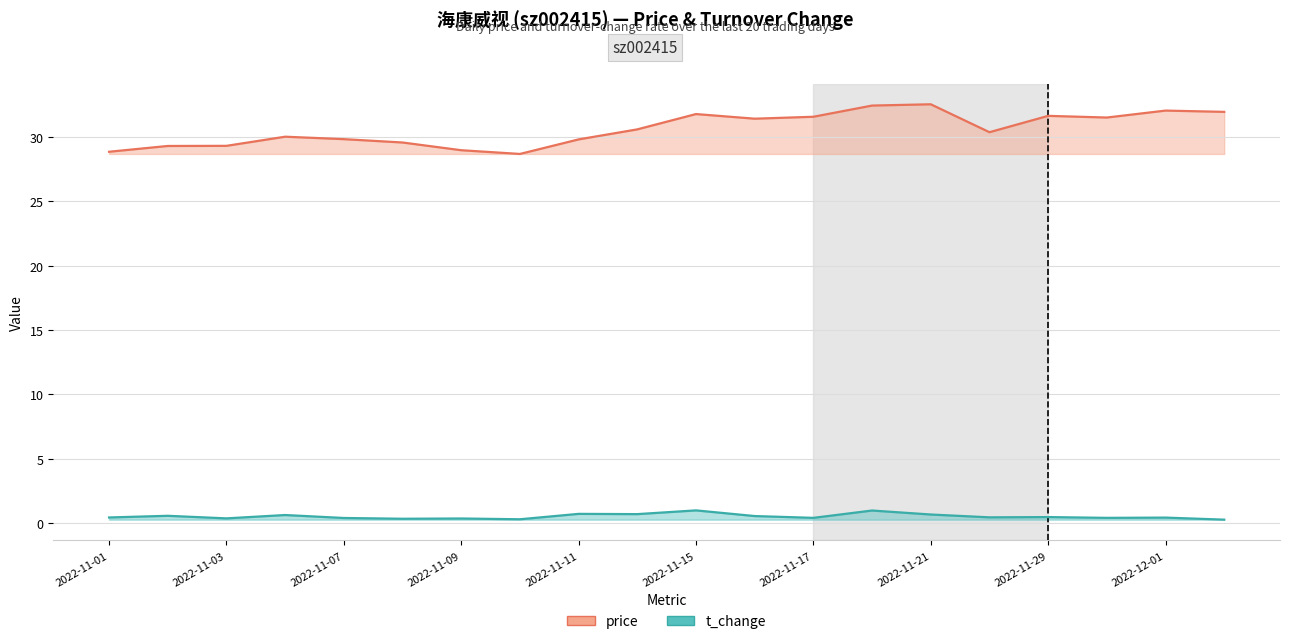

Reading left to right, list all the values displayed in this chart.

price: 28.9	29.3	29.3	30.0	29.8	29.6	29.0	28.7	29.8	30.6	31.8	31.4	31.6	32.4	32.5	30.4	31.6	31.5	32.0	31.9
t_change: 0.4	0.6	0.4	0.6	0.4	0.3	0.3	0.3	0.7	0.7	1.0	0.5	0.4	1.0	0.7	0.4	0.5	0.4	0.4	0.3